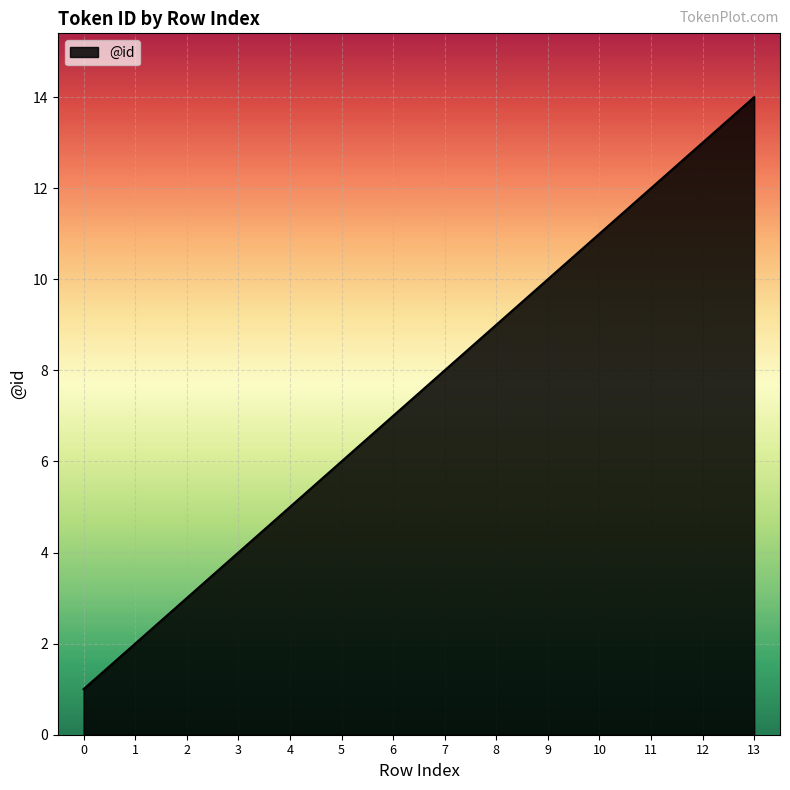

What is the ratio of the value at 10 to the value at 11?

0.9